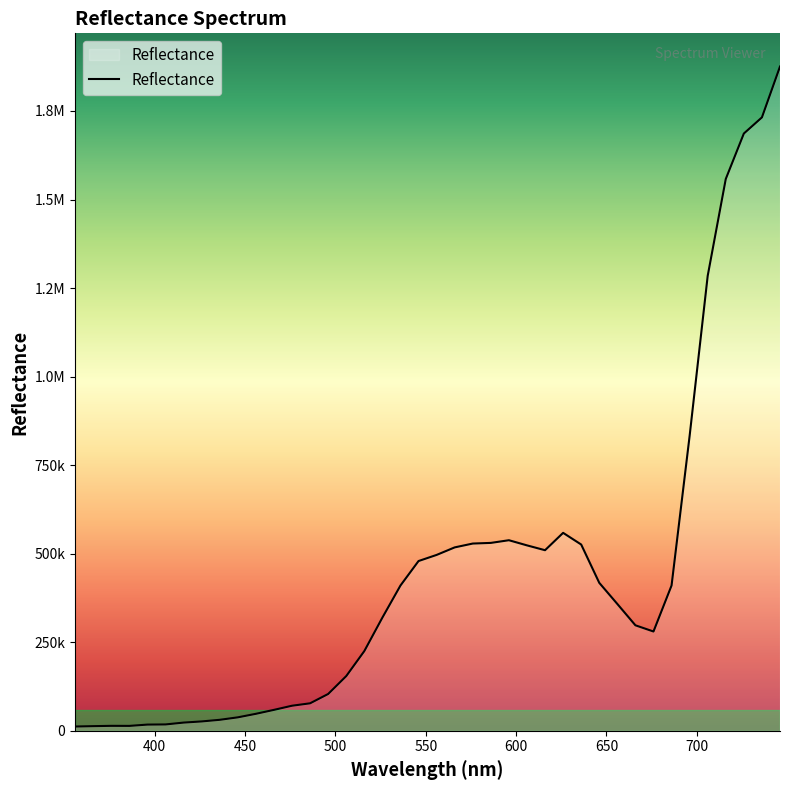

What is the value of the 28th point from the left?

558817.0